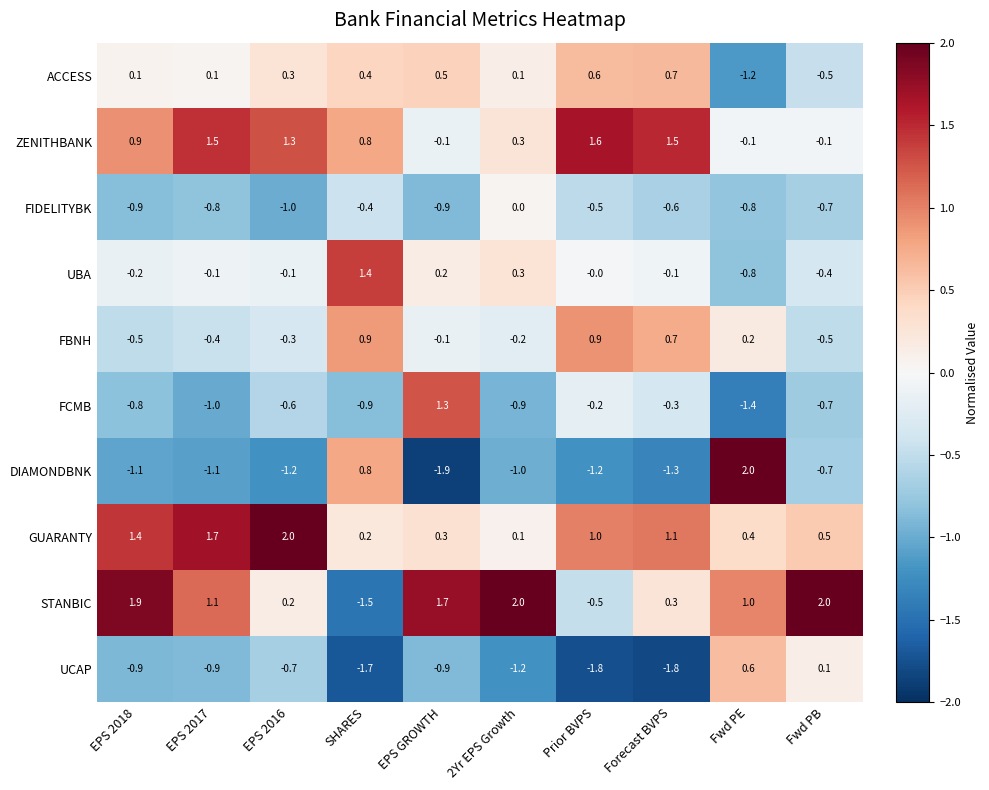

At EPS 2016, list the series in order from smallest to largest.

DIAMONDBNK, FIDELITYBK, UCAP, FCMB, FBNH, UBA, STANBIC, ACCESS, ZENITHBANK, GUARANTY